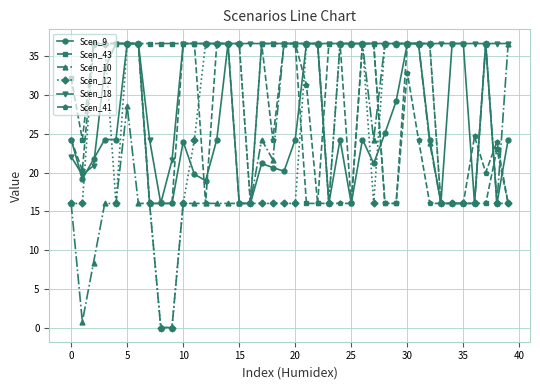

What is the maximum value shown in the chart?

36.7